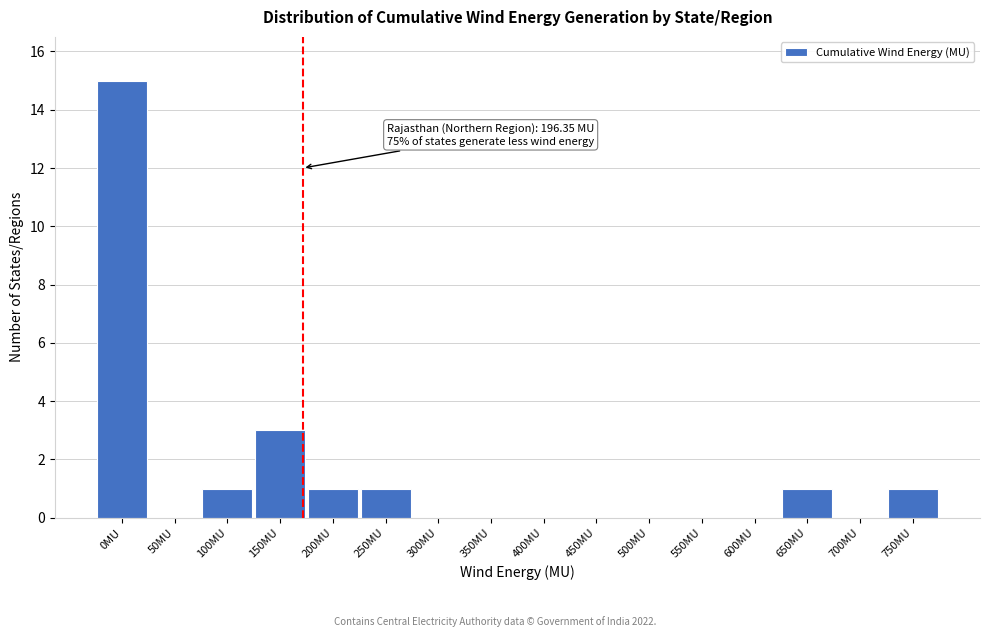

Reading right to left, extract all data points from this chart.

750MU=1	700MU=0	650MU=1	600MU=0	550MU=0	500MU=0	450MU=0	400MU=0	350MU=0	300MU=0	250MU=1	200MU=1	150MU=3	100MU=1	50MU=0	0MU=15